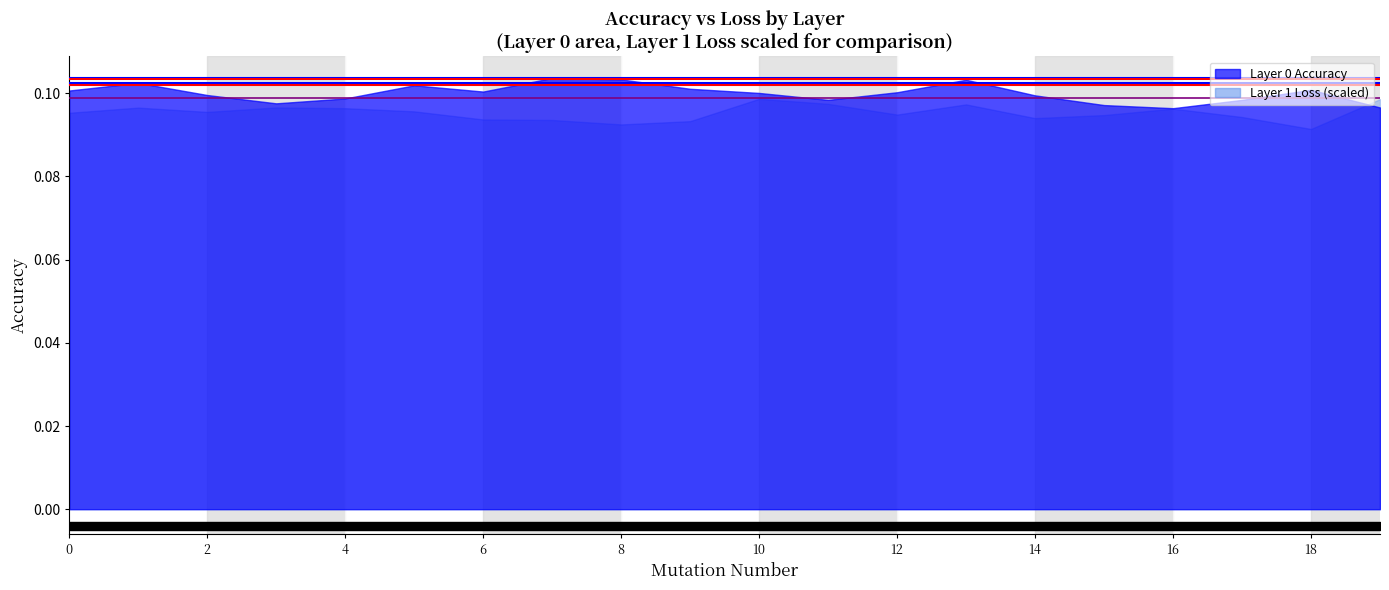

What is the smallest value displayed?

0.1